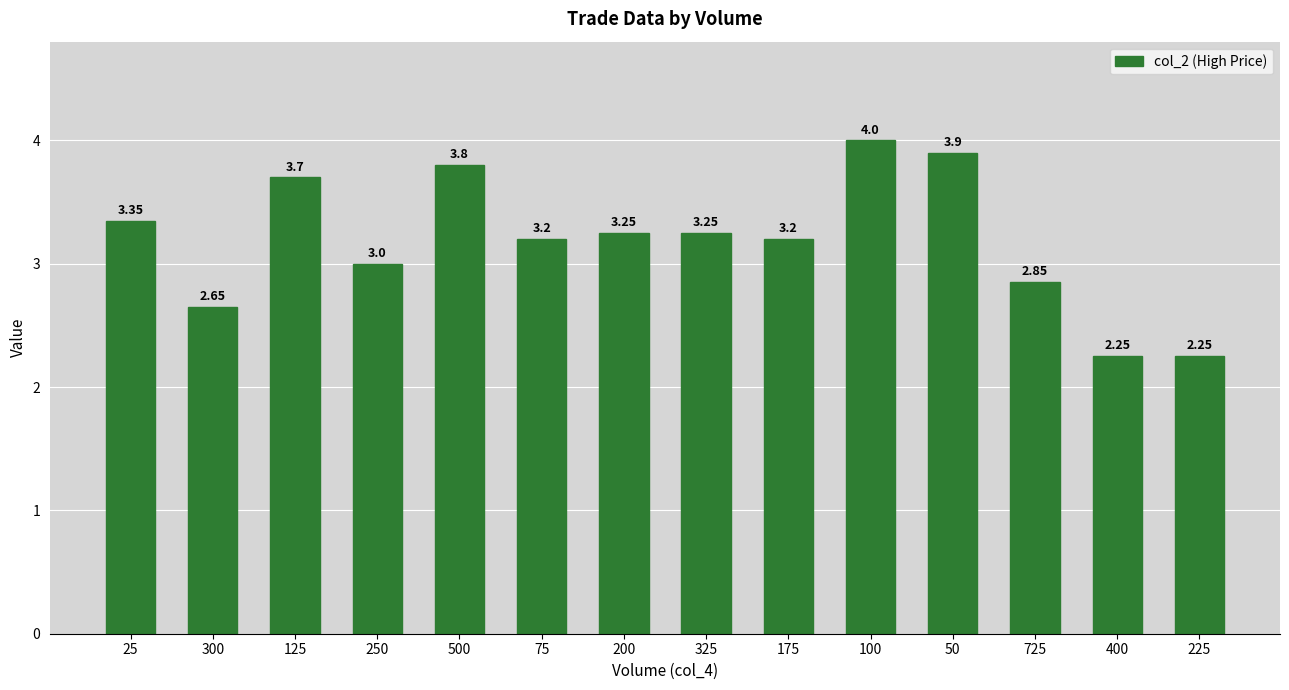

Between 500 and 250, which is larger?

500